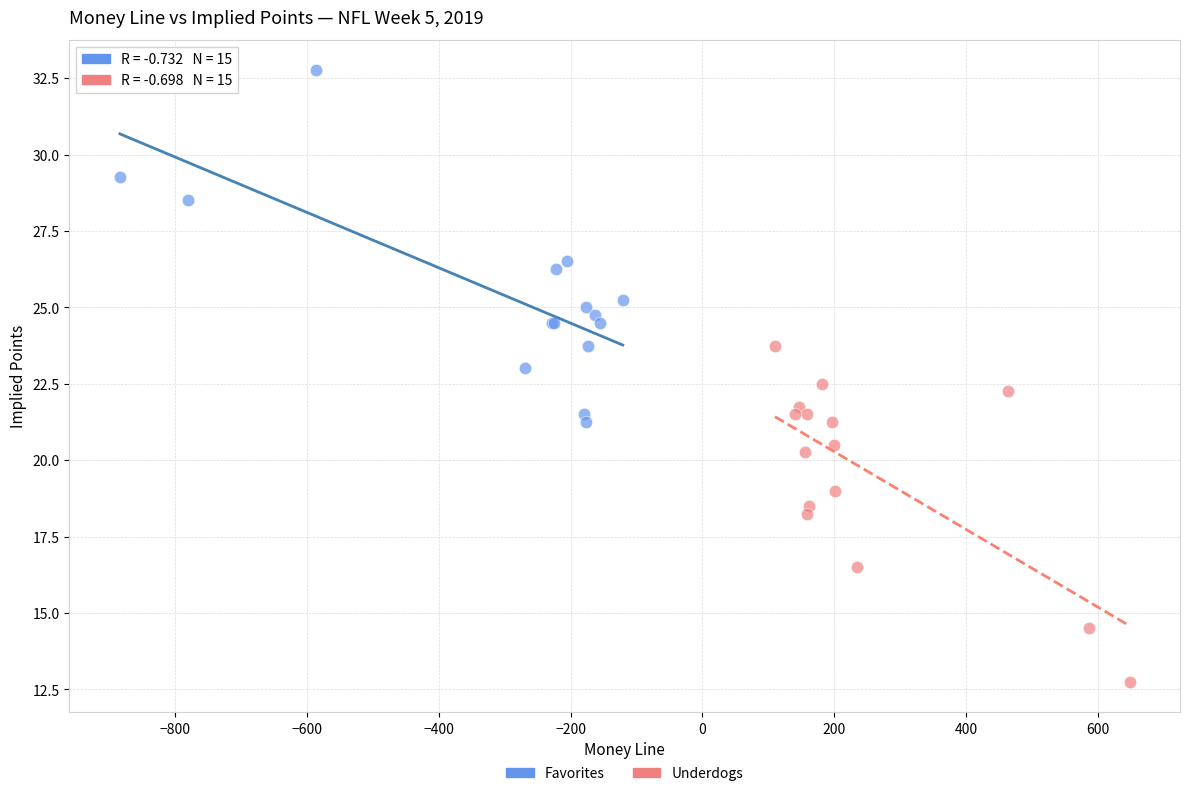

Which series reaches the minimum Y coordinate?

Underdogs